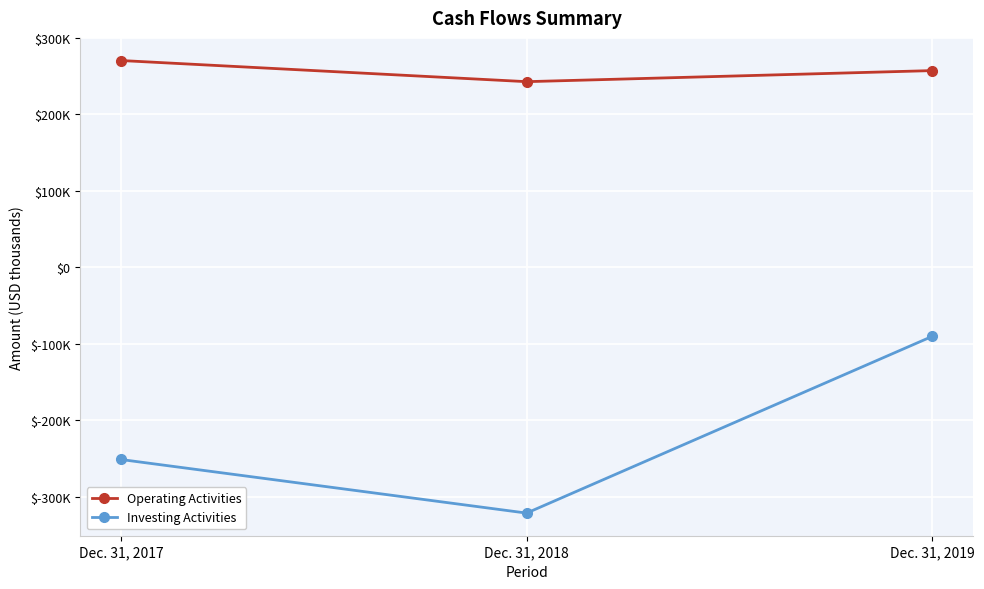

Is the value of Operating Activities at Dec. 31, 2018 greater than the value of Investing Activities at Dec. 31, 2018?

Yes